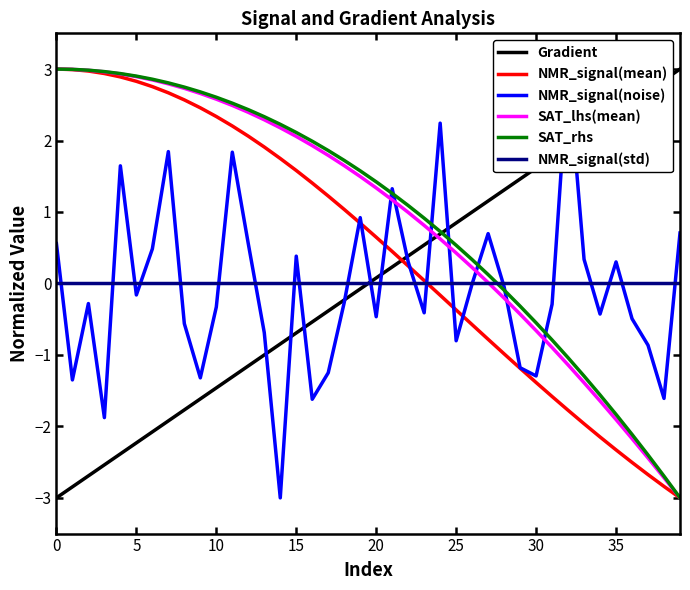

True or false: SAT_lhs(mean) and Gradient cross at least once.

True